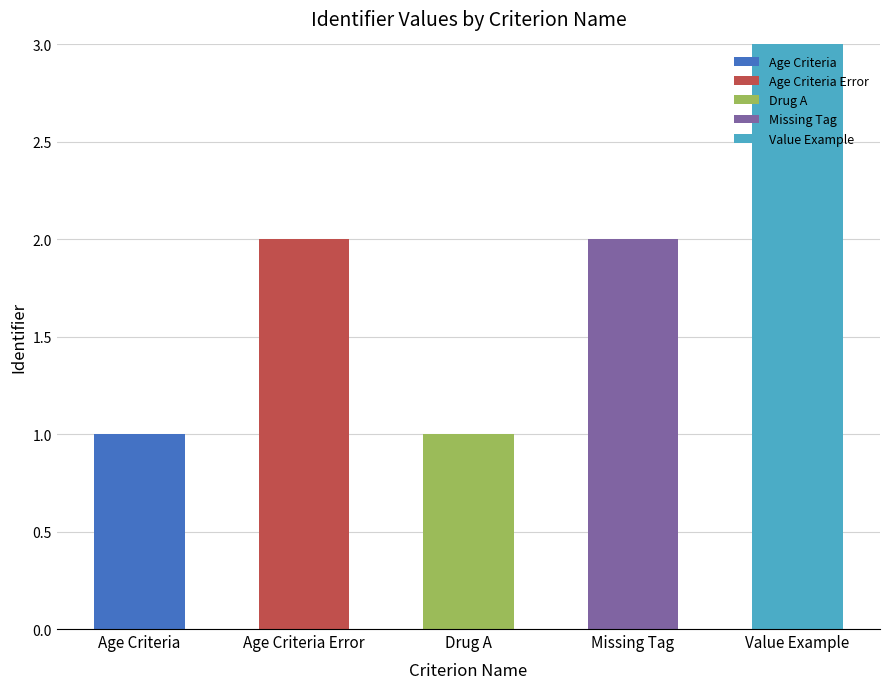

Reading left to right, list all the values displayed in this chart.

1	2	1	2	3